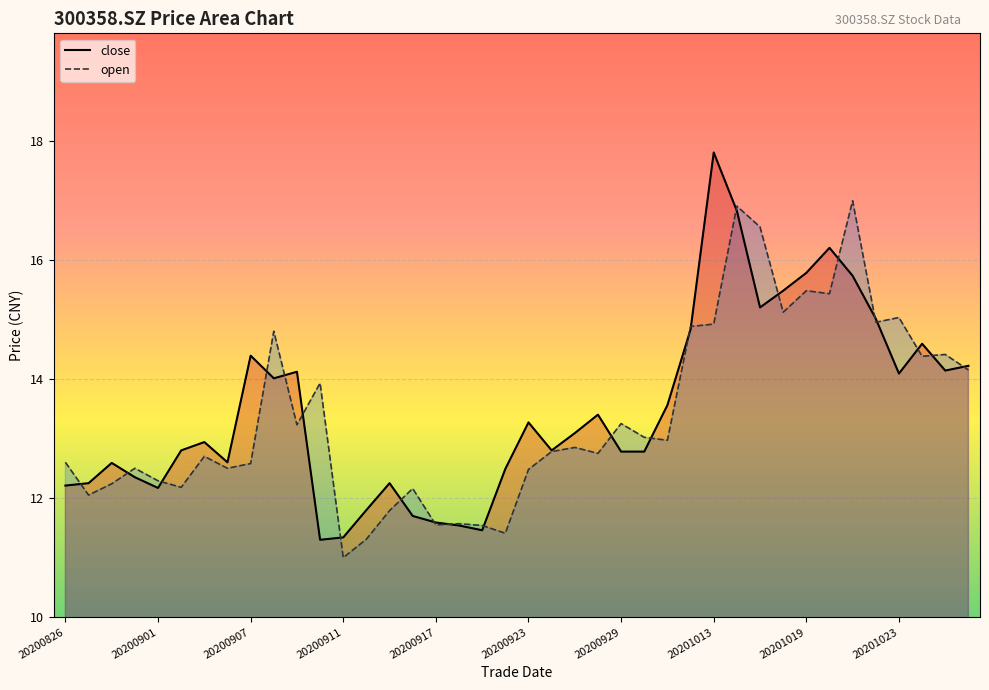

Rank the series by their maximum value, from highest to lowest.

close, open